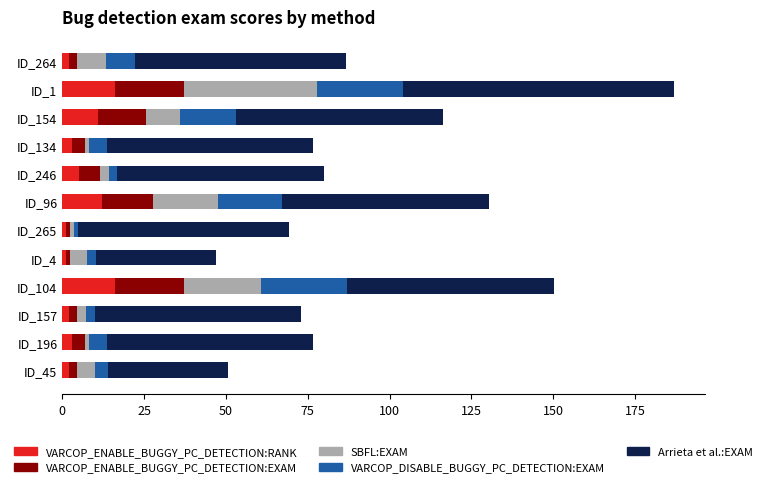

How many distinct data groups are displayed?

5